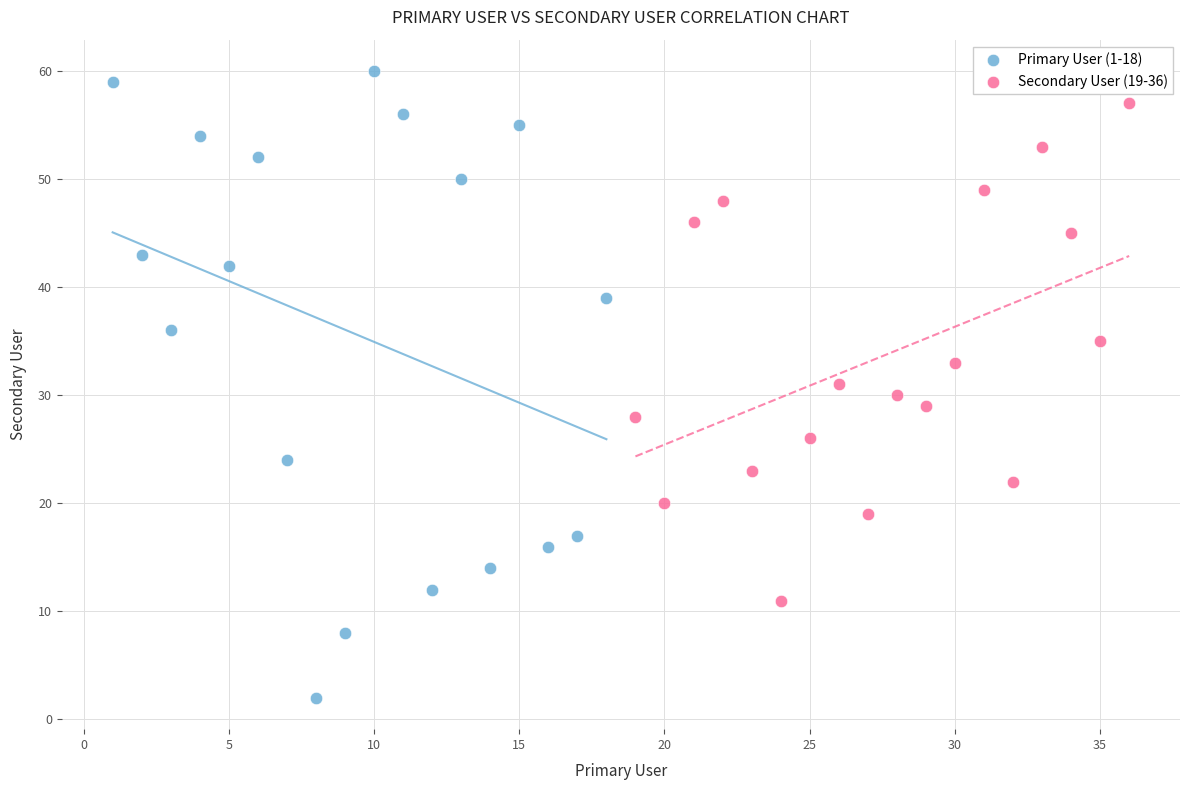

Which series reaches the minimum Y coordinate?

Primary User (1-18)